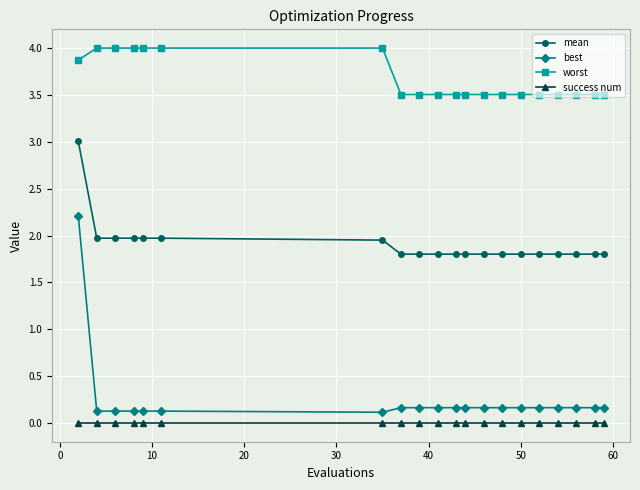

Which series has the widest spread of values?

best